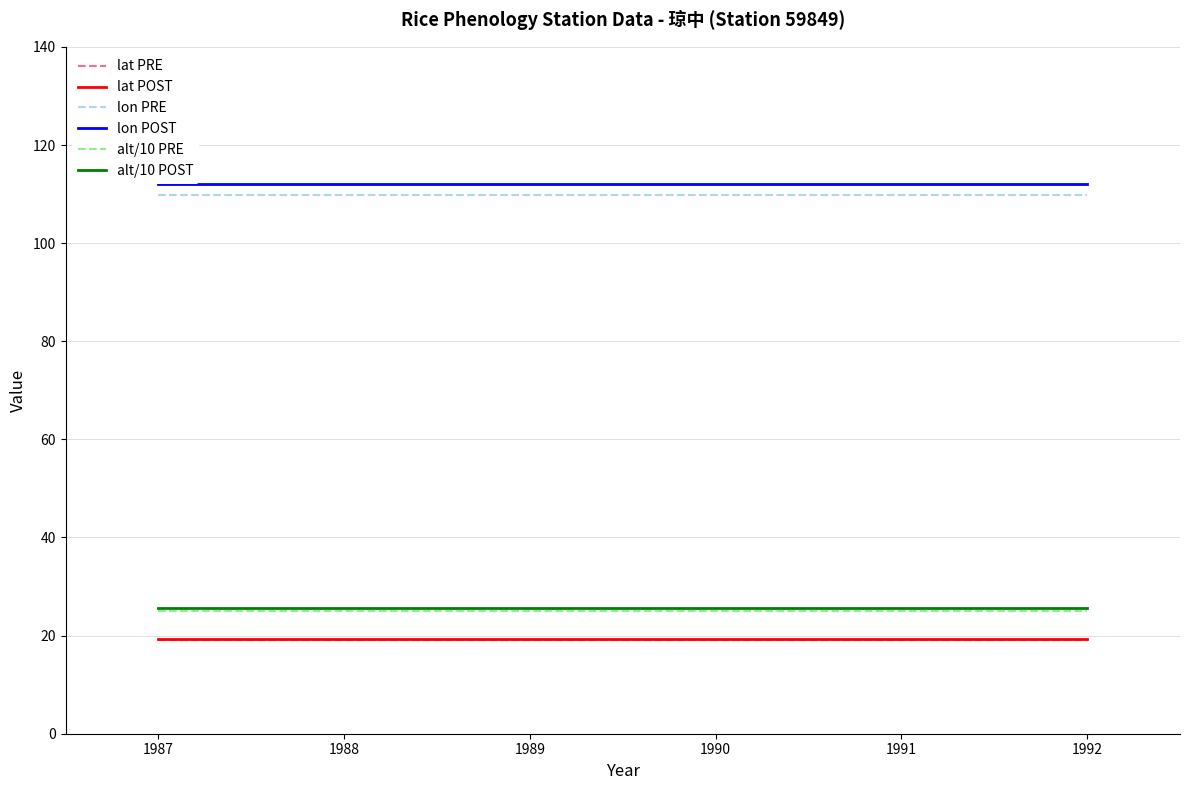

The value of lon POST at 1992 is 112.0. True or false?

True